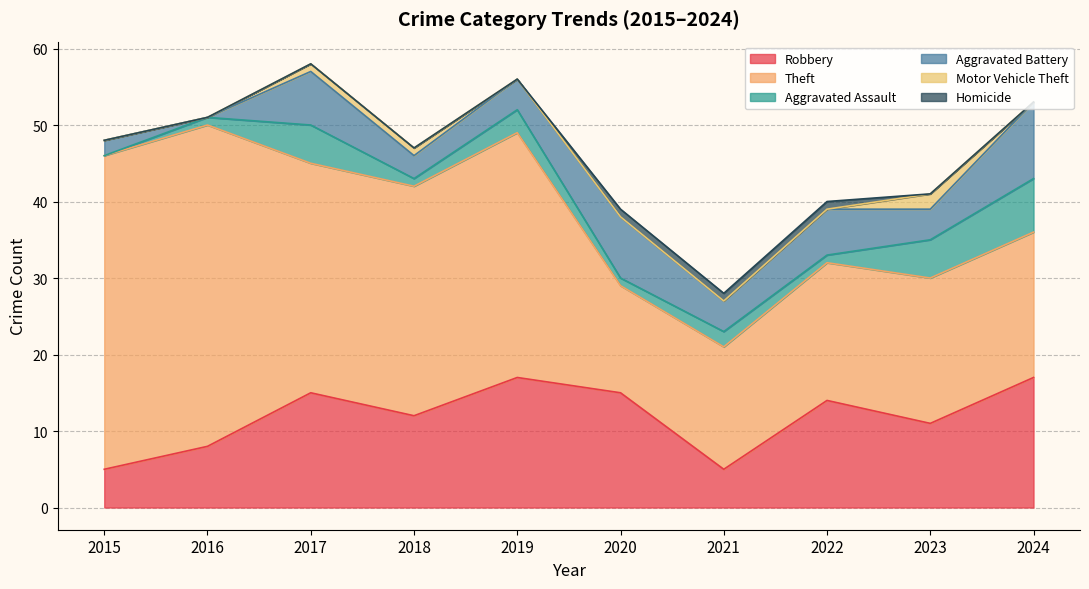

What is the maximum value shown in the chart?

42